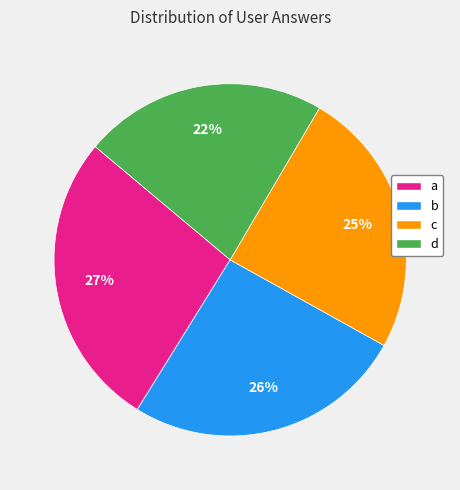

Rank the categories by value from highest to lowest.

a, b, c, d